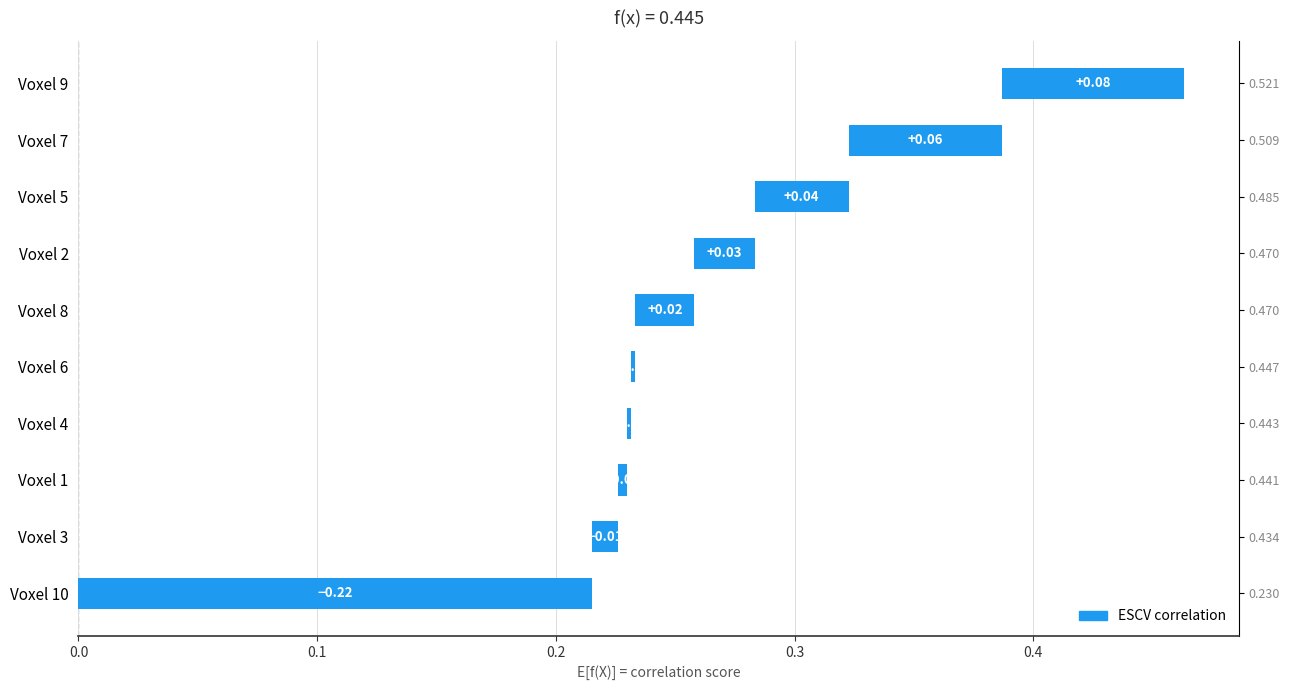

Count the number of data series in this chart.

1